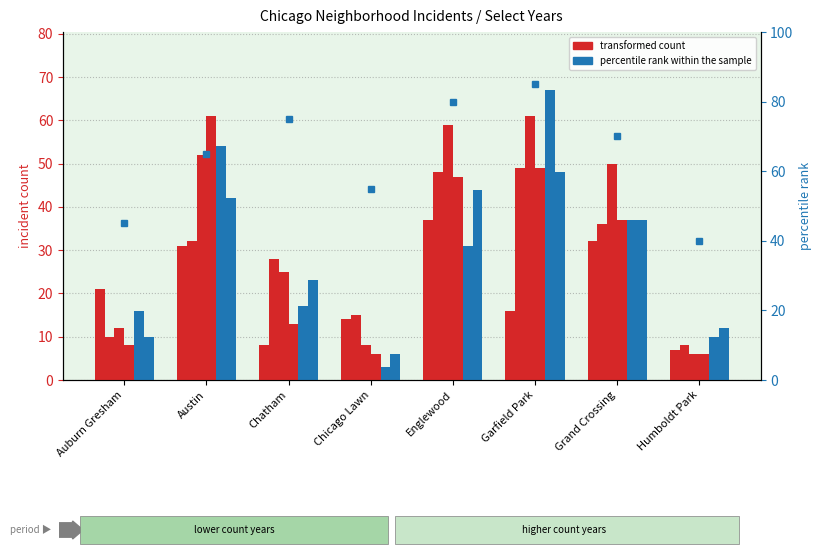

At which label is count 2019 closest to 33?

Chatham